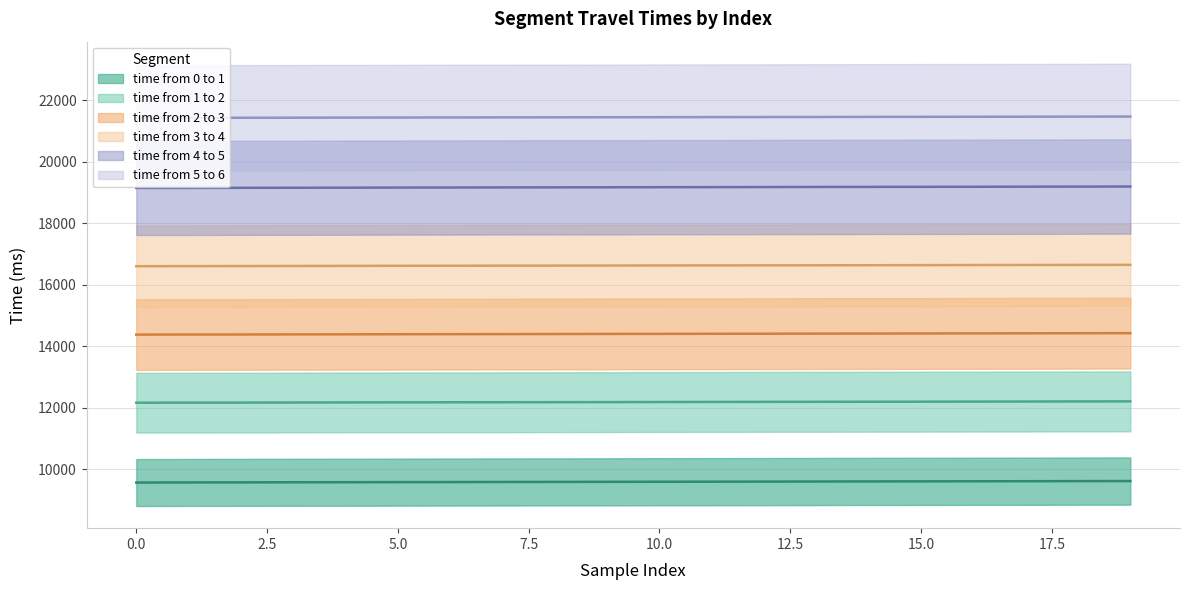

At 4, list the series in order from largest to smallest.

time from 5 to 6, time from 4 to 5, time from 3 to 4, time from 2 to 3, time from 1 to 2, time from 0 to 1